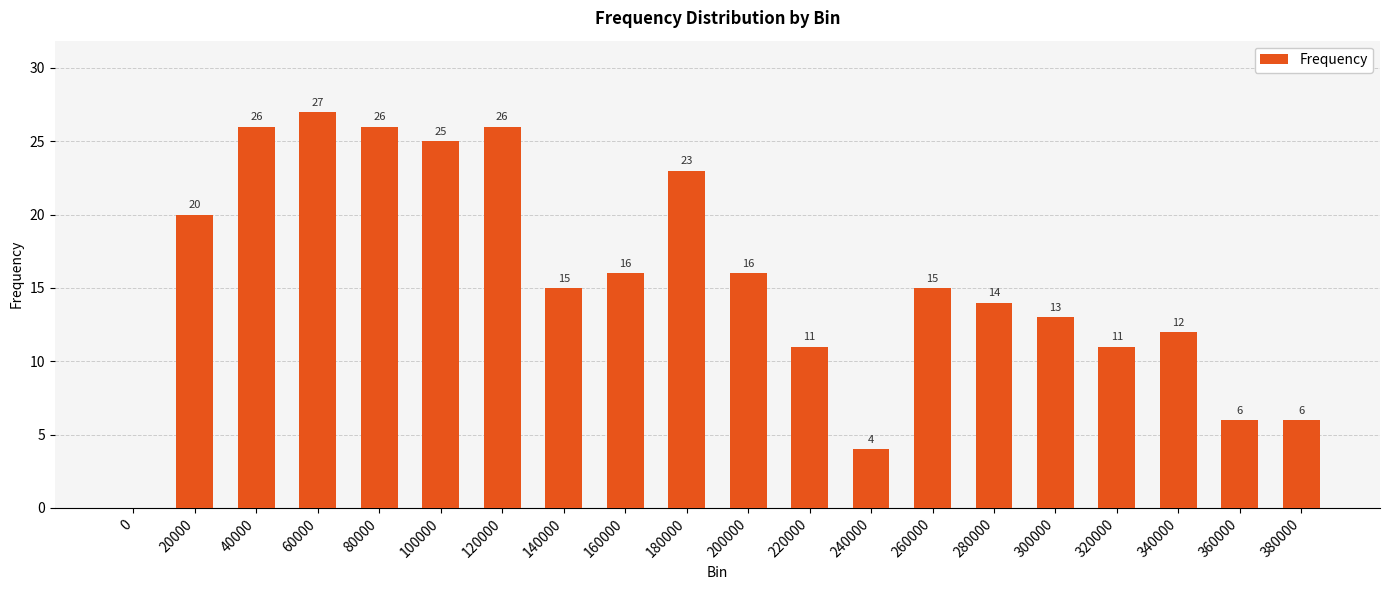

Reading left to right, list all the values displayed in this chart.

0=0	20000=20	40000=26	60000=27	80000=26	100000=25	120000=26	140000=15	160000=16	180000=23	200000=16	220000=11	240000=4	260000=15	280000=14	300000=13	320000=11	340000=12	360000=6	380000=6